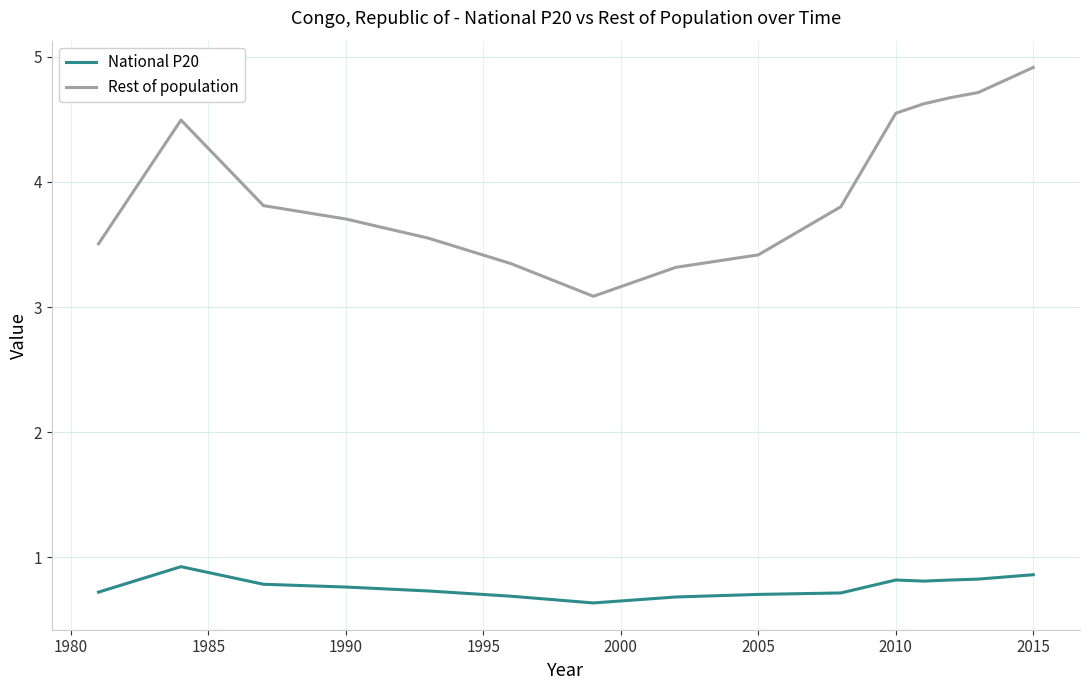

Rank the series by their average value, from highest to lowest.

Rest of population, National P20